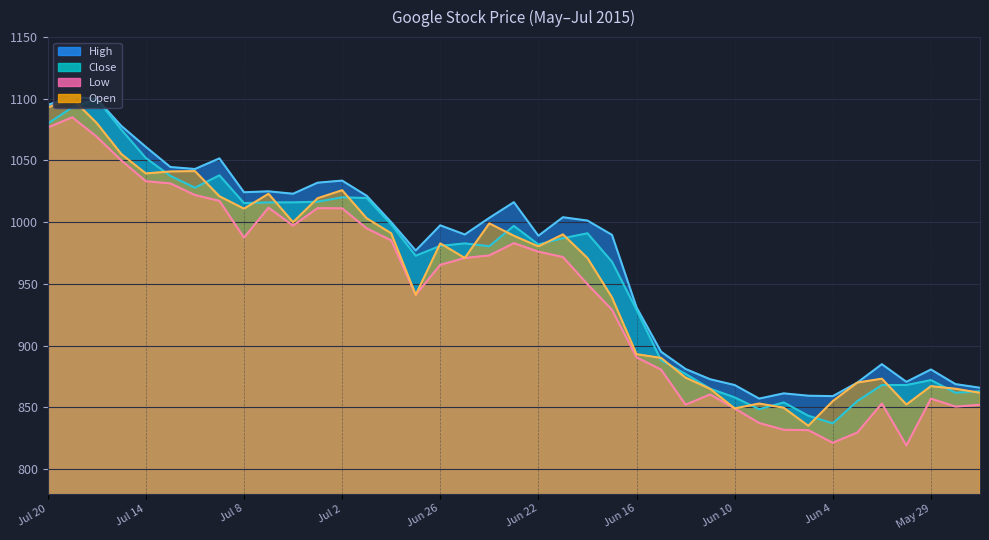

What is the spread (max minus min) of values at Jul 15?

28.0